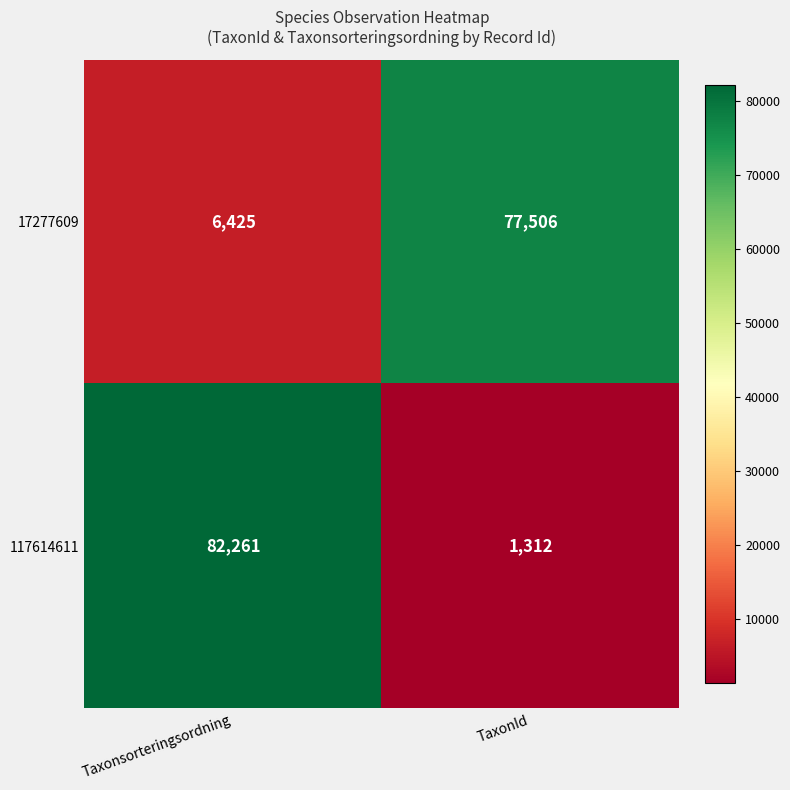

Reading left to right, transcribe all the data shown in this chart.

17277609: Taxonsorteringsordning=6425	TaxonId=77506
117614611: Taxonsorteringsordning=82261	TaxonId=1312